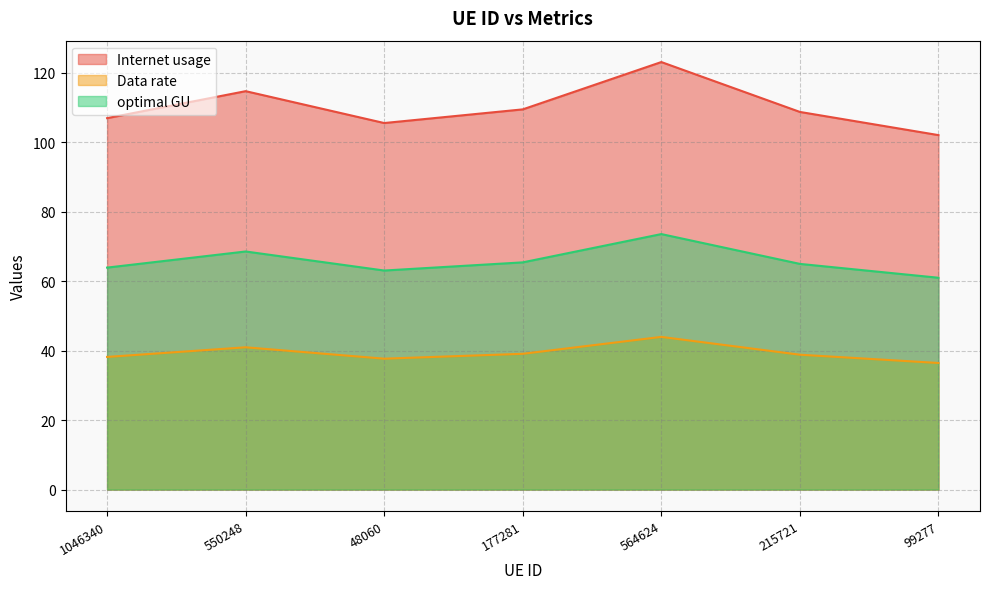

Between 564624 and 99277, which is larger?

564624